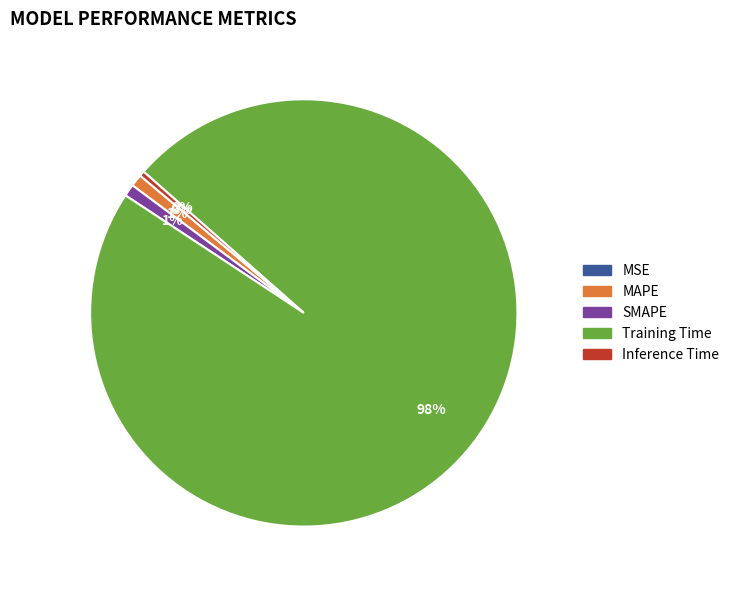

What percentage is the MAPE slice, to the nearest percent?

1%